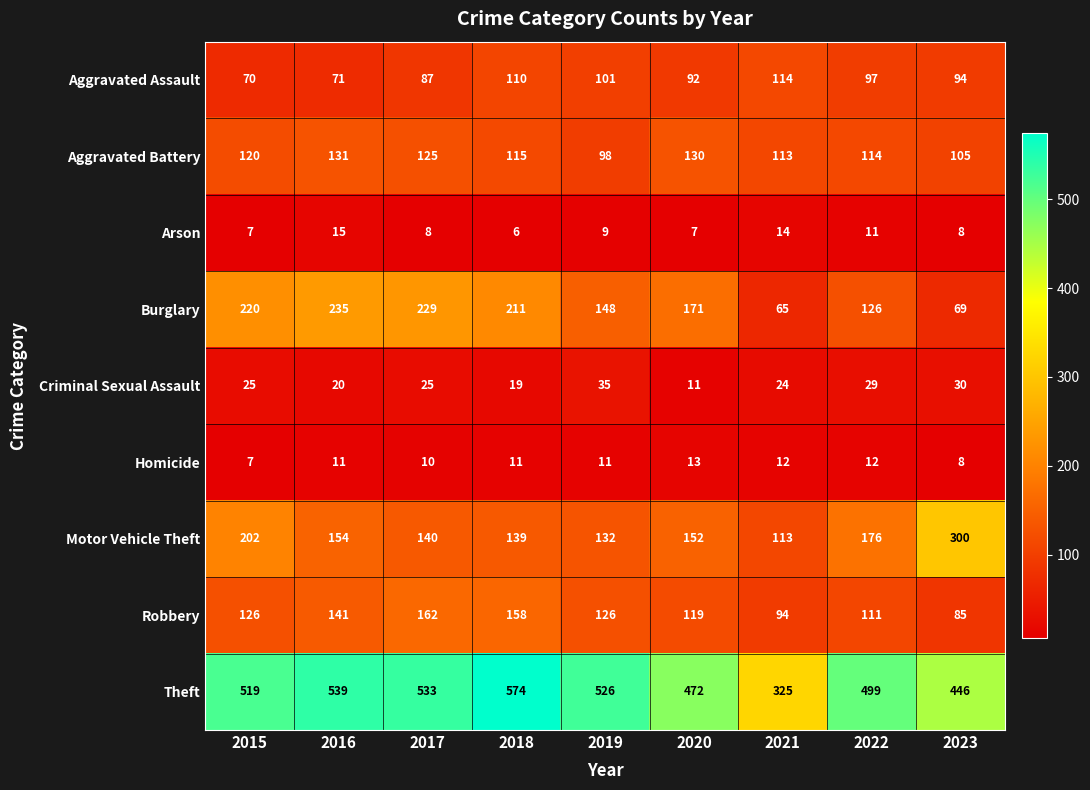

Which series has the widest spread of values?

Theft